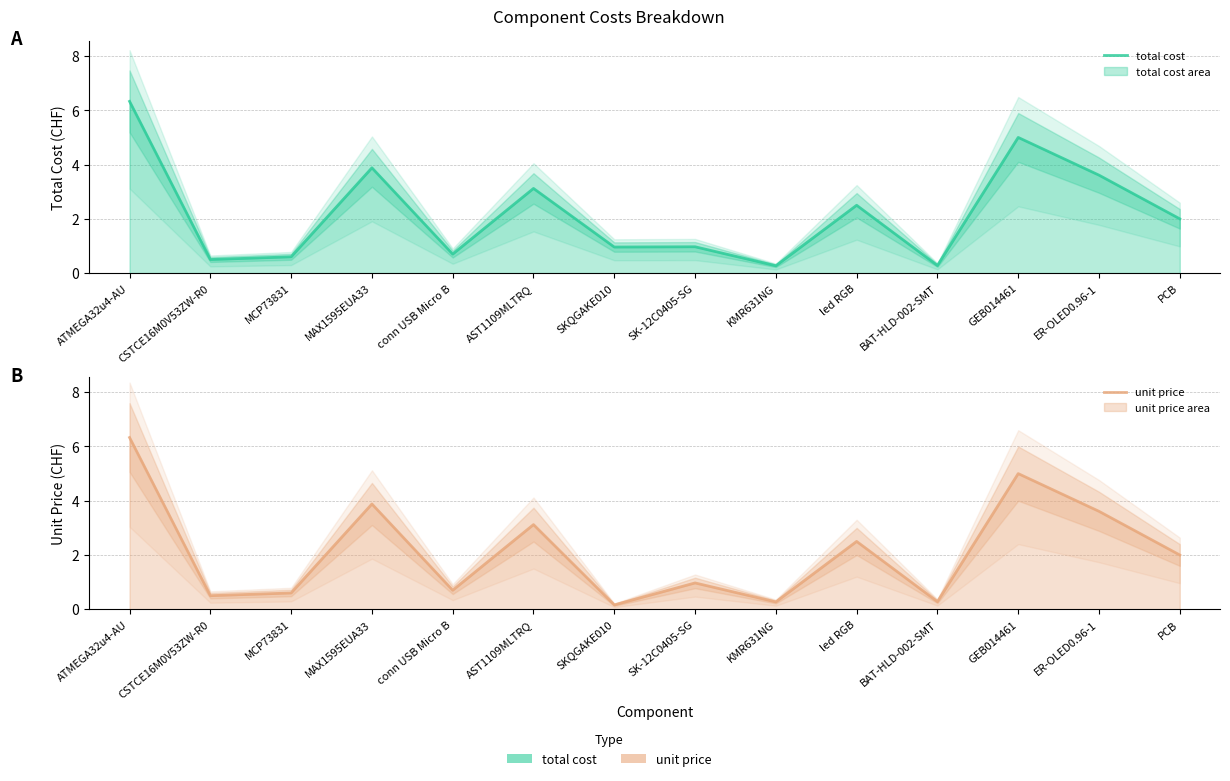

True or false: total cost and unit price intersect in this chart.

False